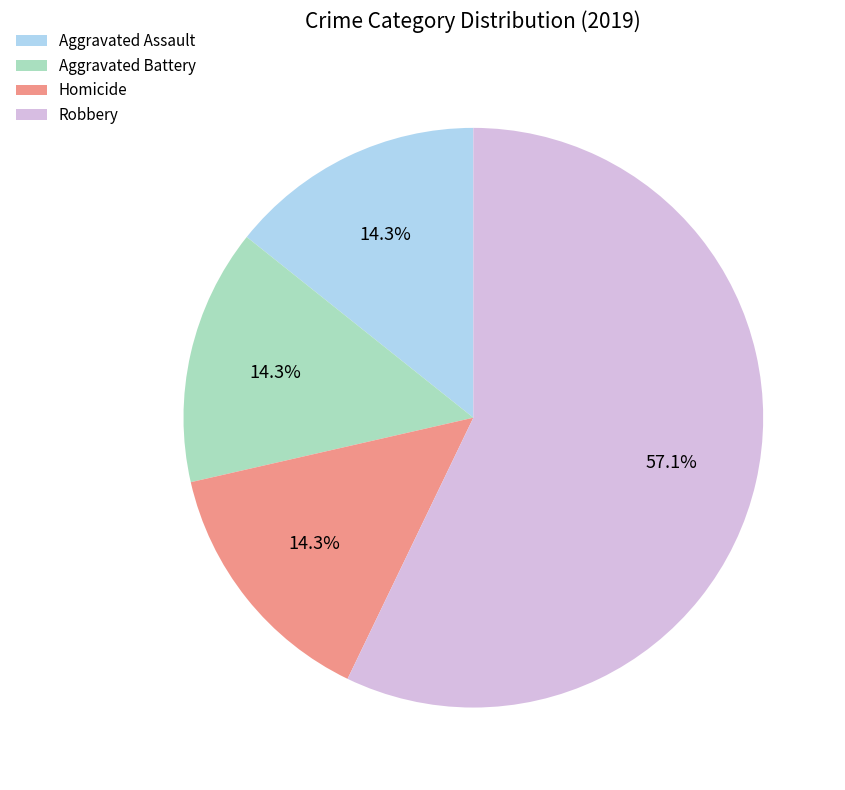

Which slice is the largest?

Robbery